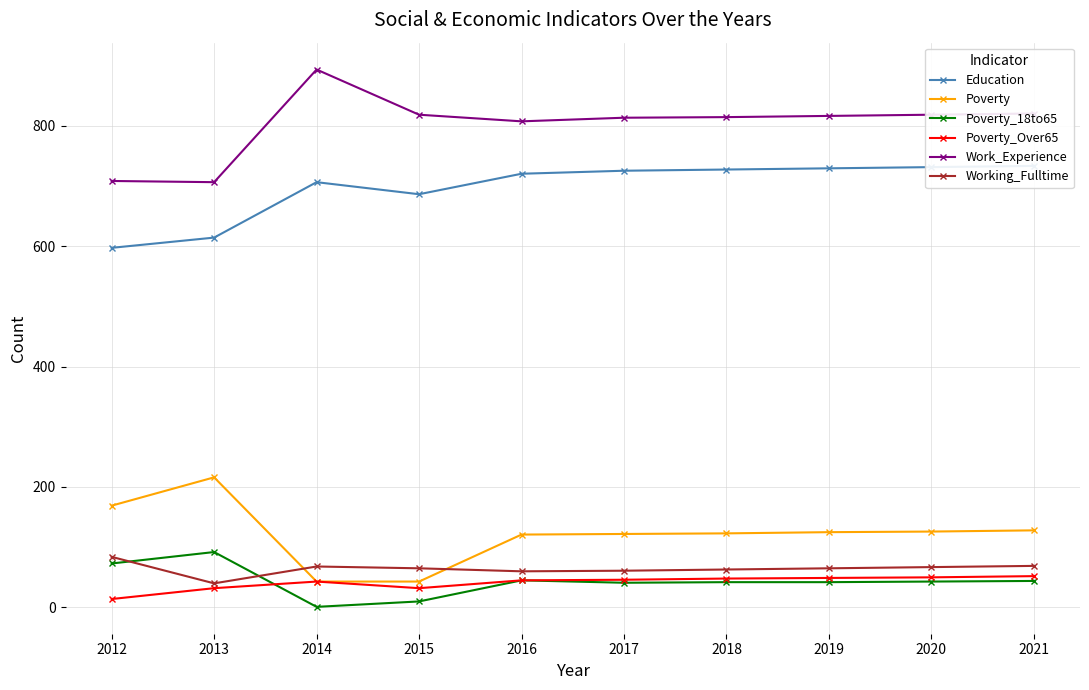

Which series has the largest total across all categories?

Work_Experience